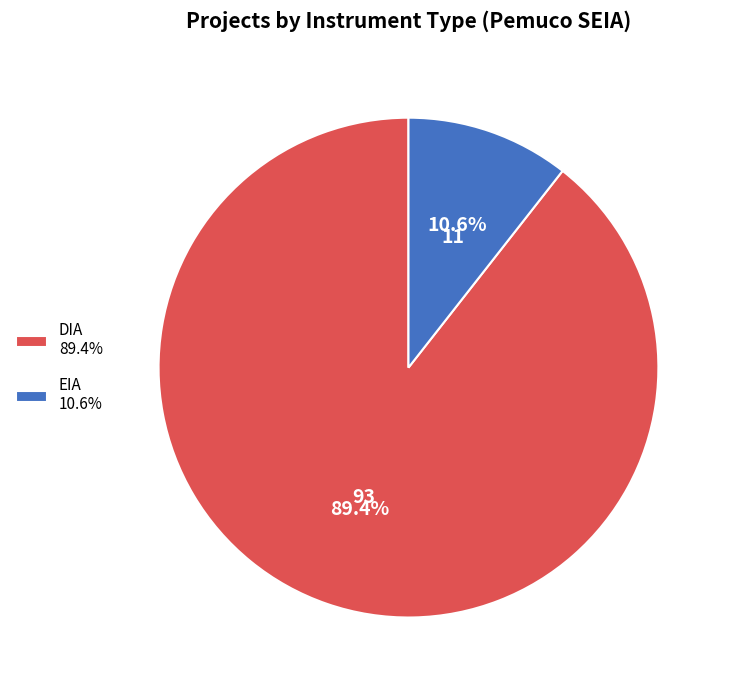

What is the majority slice?

DIA